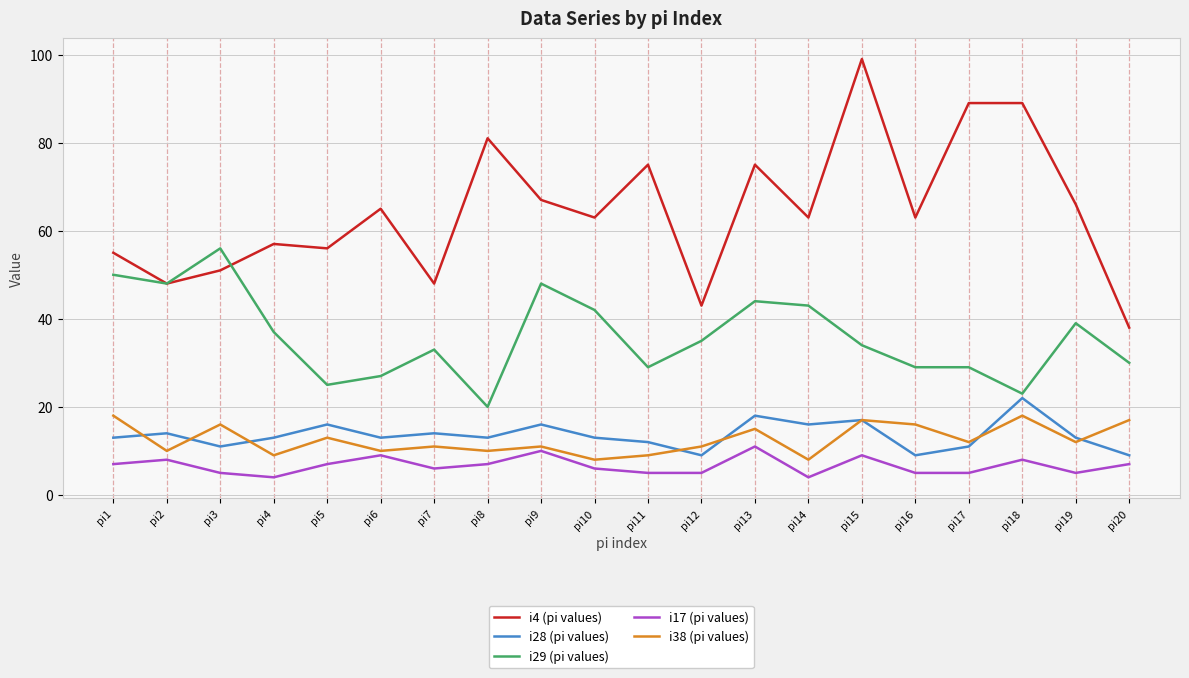

True or false: i17 (pi values) and i29 (pi values) intersect in this chart.

False